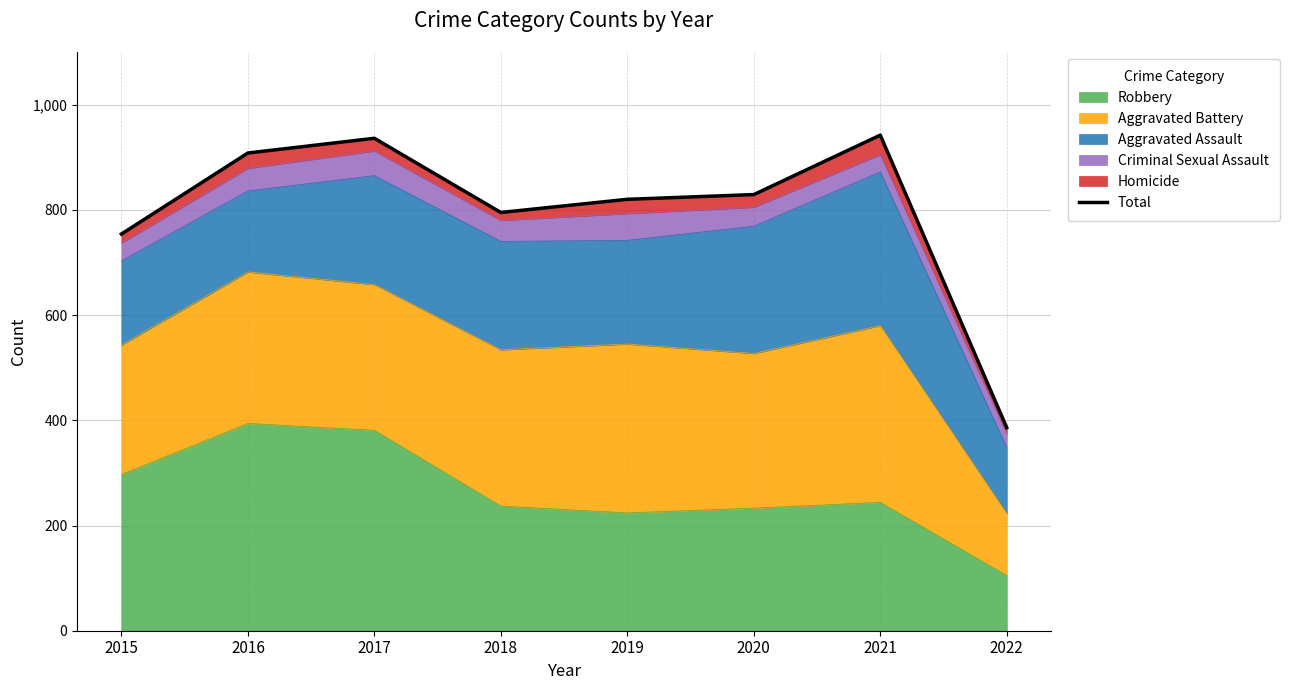

Is it true that the value at 2016 is 908?

True